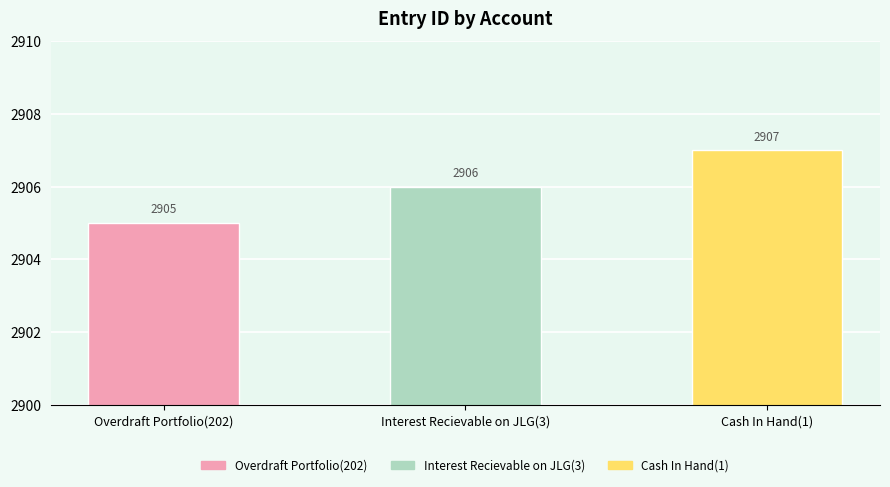

Which category has the highest value across all series?

Cash In Hand(1)